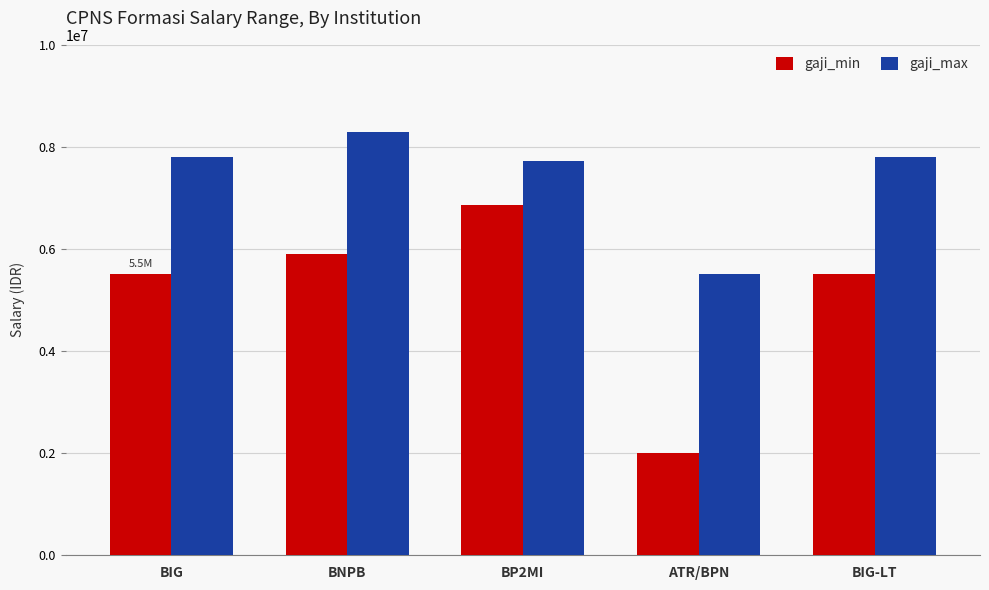

Which label corresponds to the smallest value in the chart?

ATR/BPN